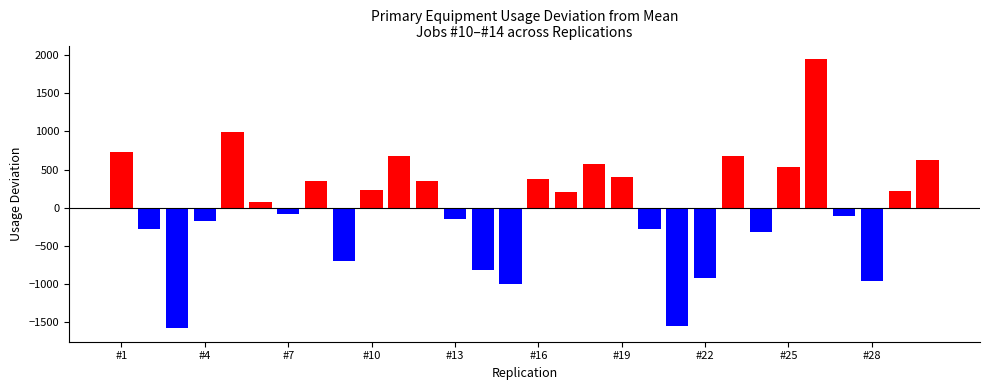

What is the maximum value shown in the chart?

1951.6